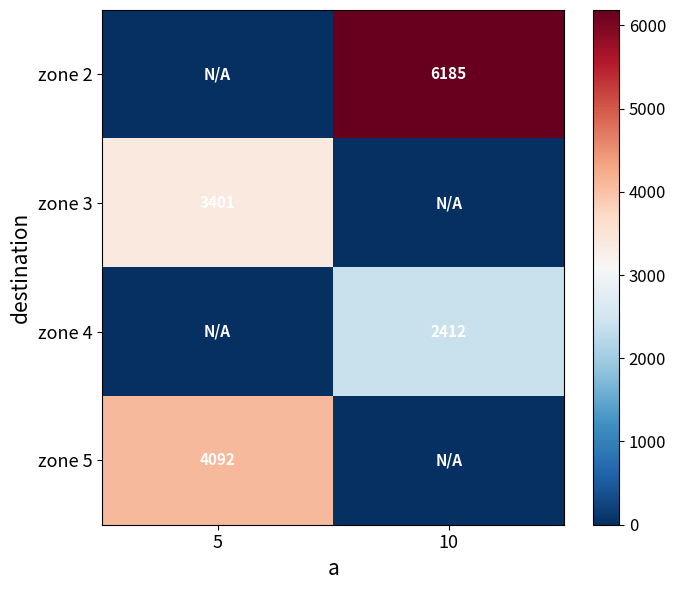

Is it true that zone 4 equals 2412 at 10?

True